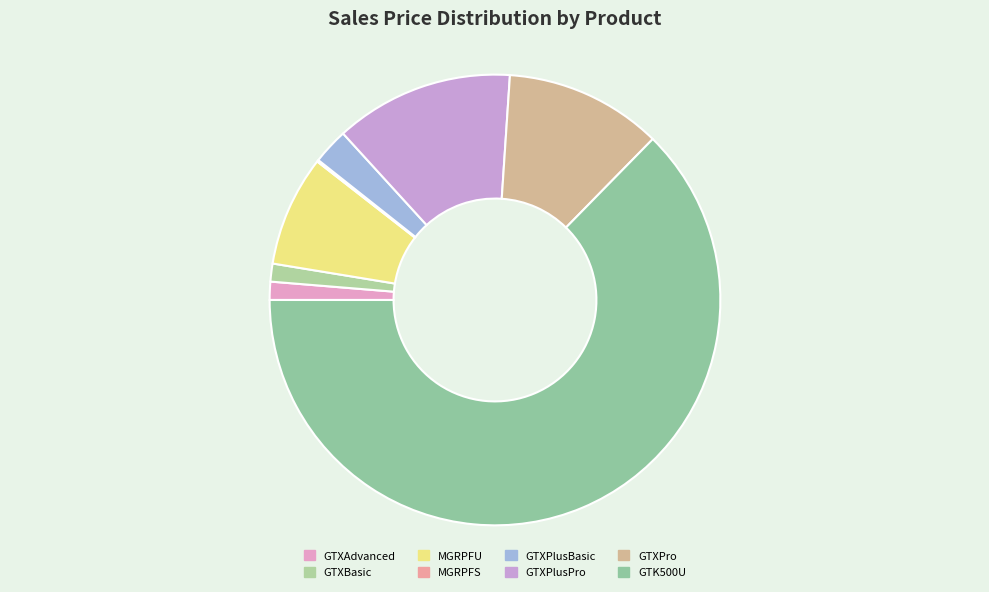

The GTK500U slice represents 72% of the pie. True or false?

False